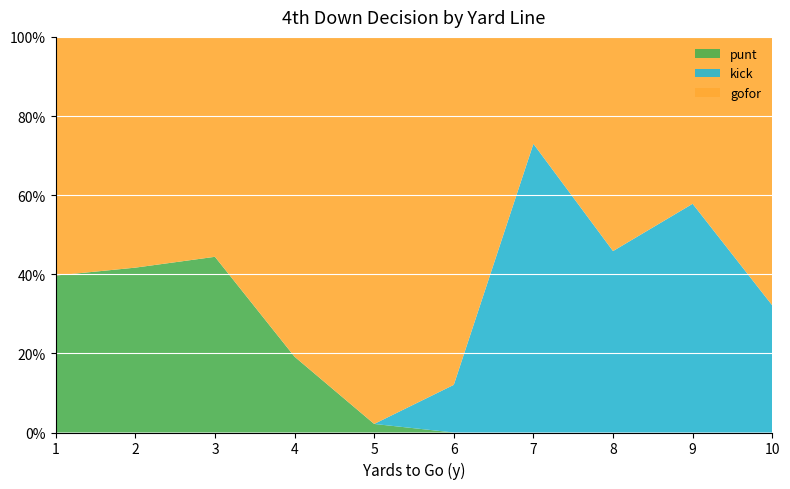

What are all the series names shown in the legend?

punt, kick, gofor